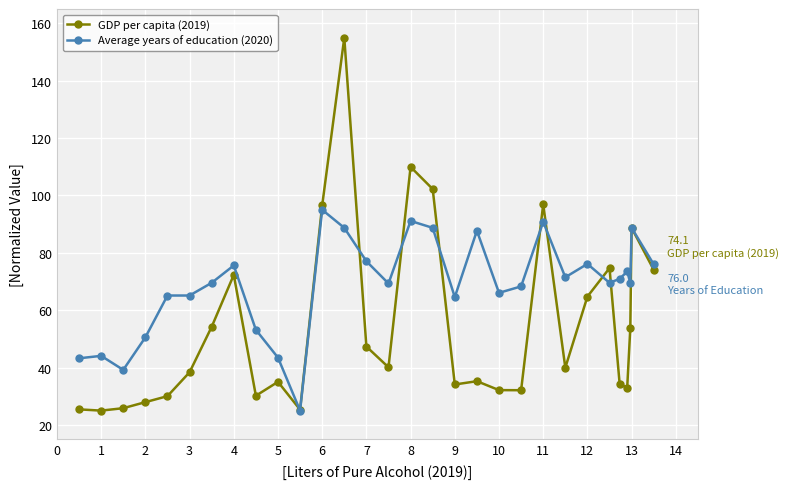

Does the chart have visible grid lines?

Yes